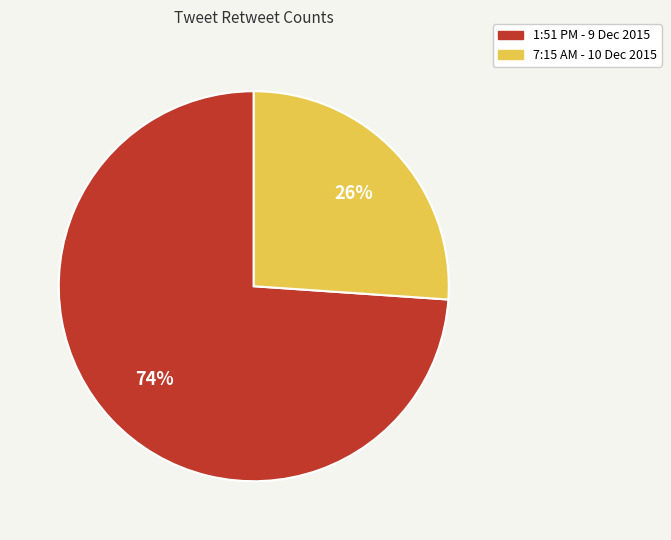

Which has a higher value, 1:51 PM - 9 Dec 2015 or 7:15 AM - 10 Dec 2015?

1:51 PM - 9 Dec 2015